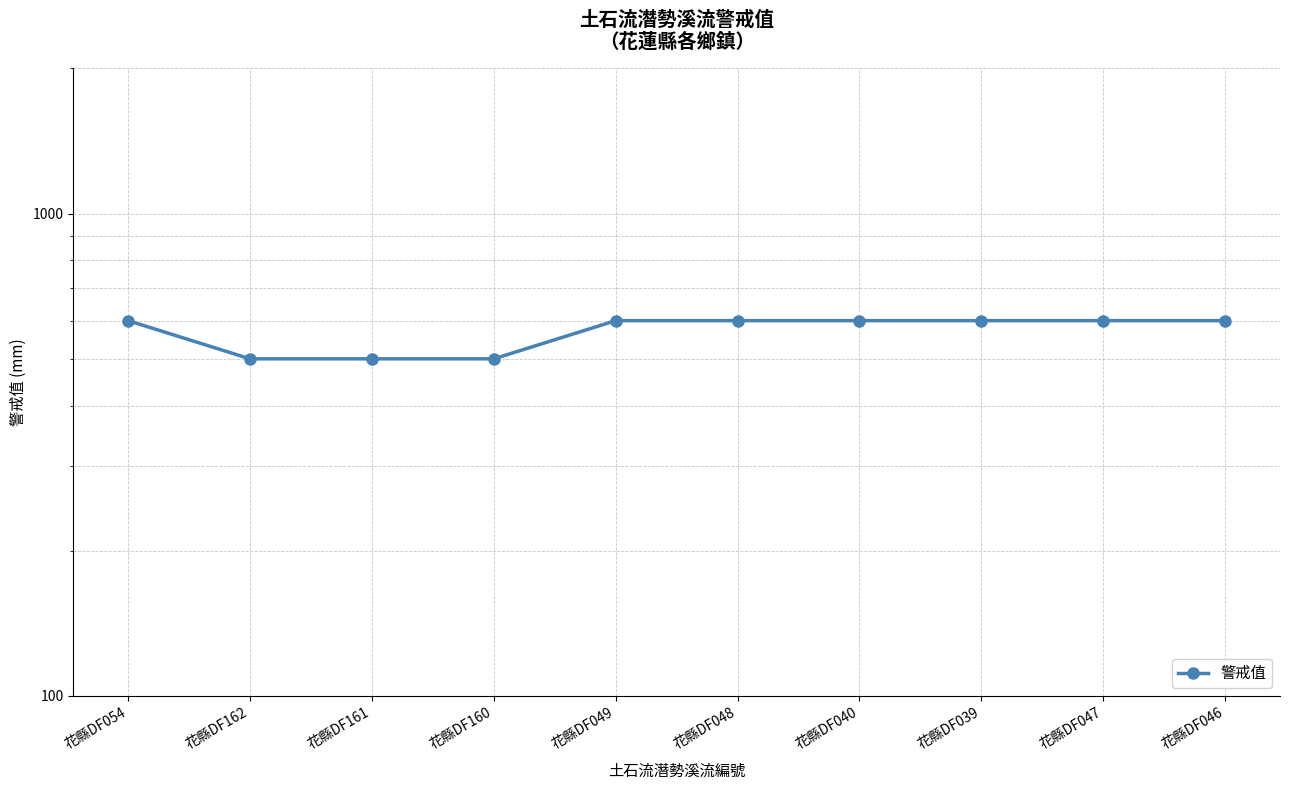

How many values are between 500 and 600?

10